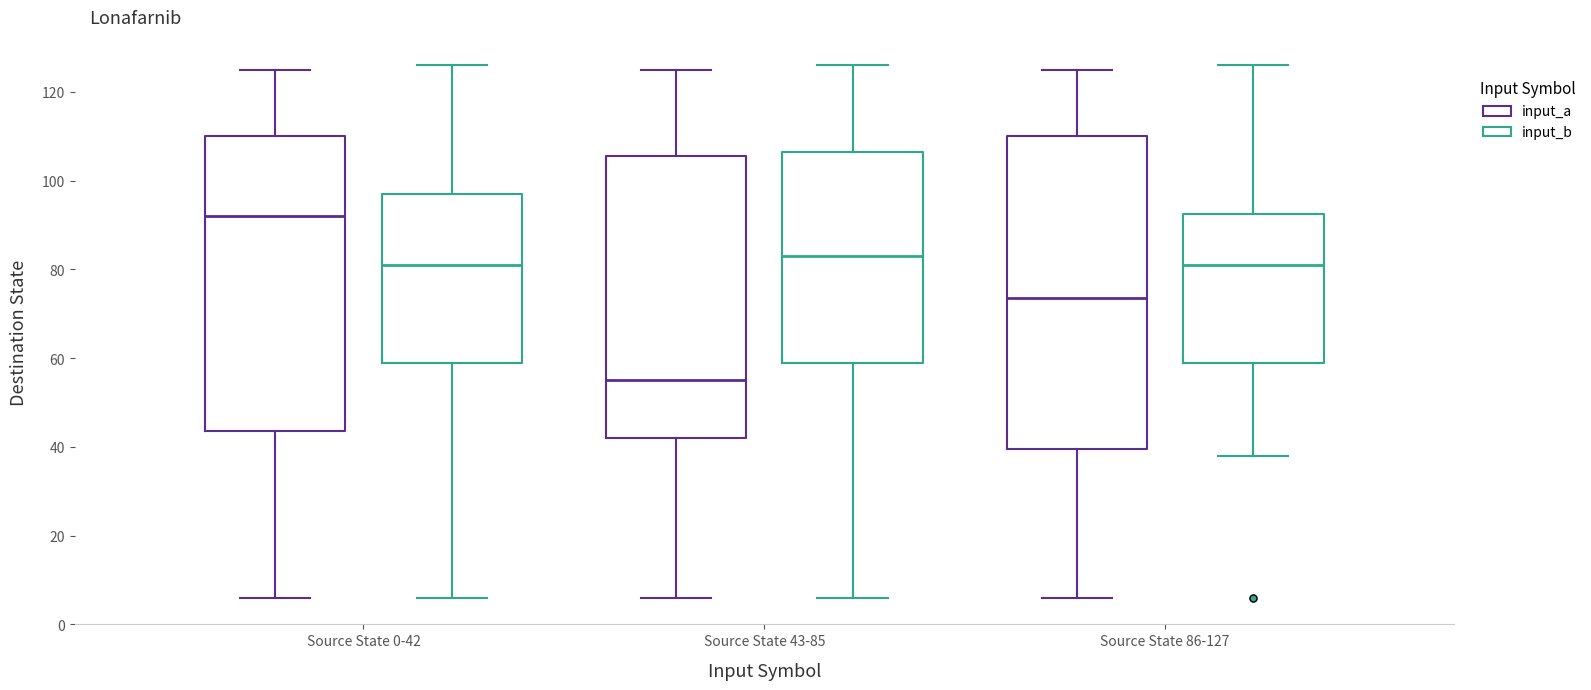

Which box is the tallest, from its lower edge to its upper edge?

Source State 86-127 (input_a)